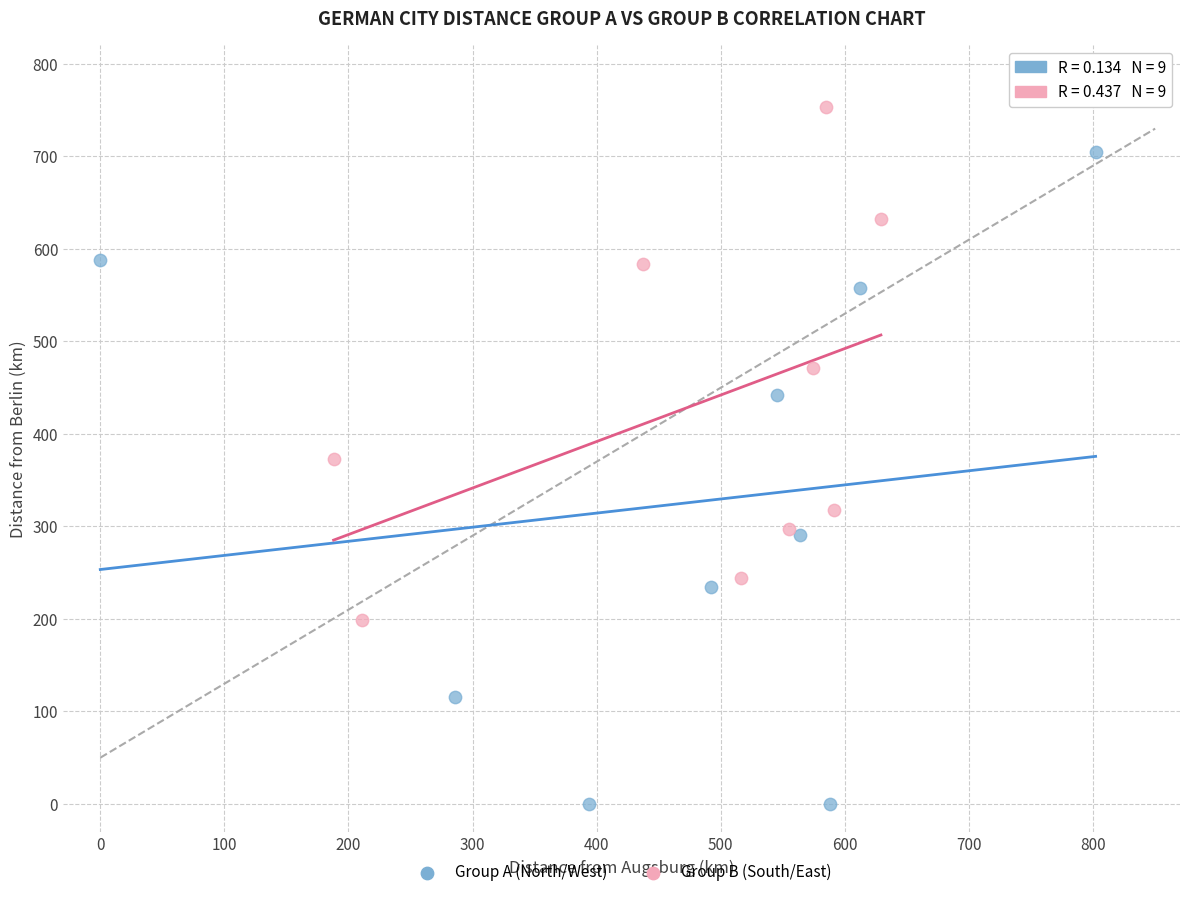

Which series contains the highest Y value?

Group B (South/East)